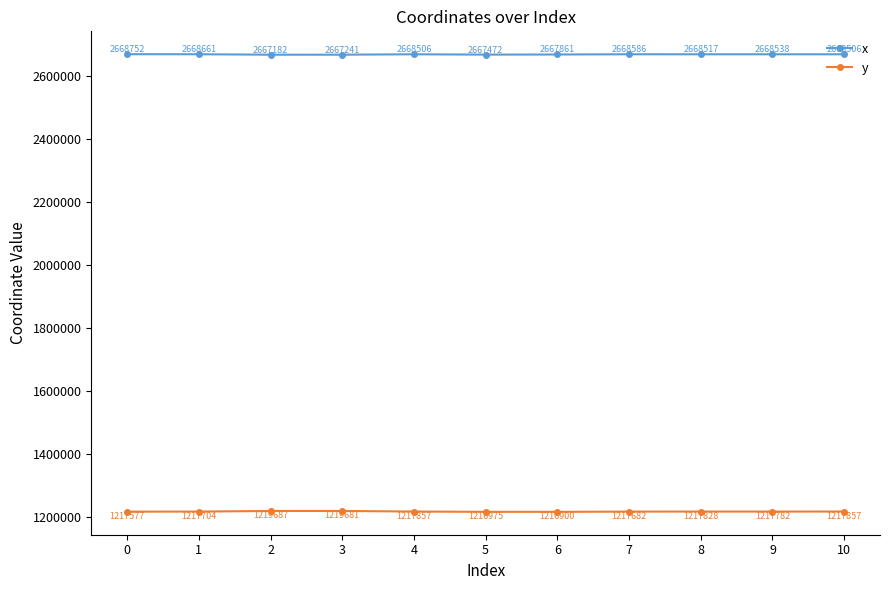

What are all the series names shown in the legend?

x, y